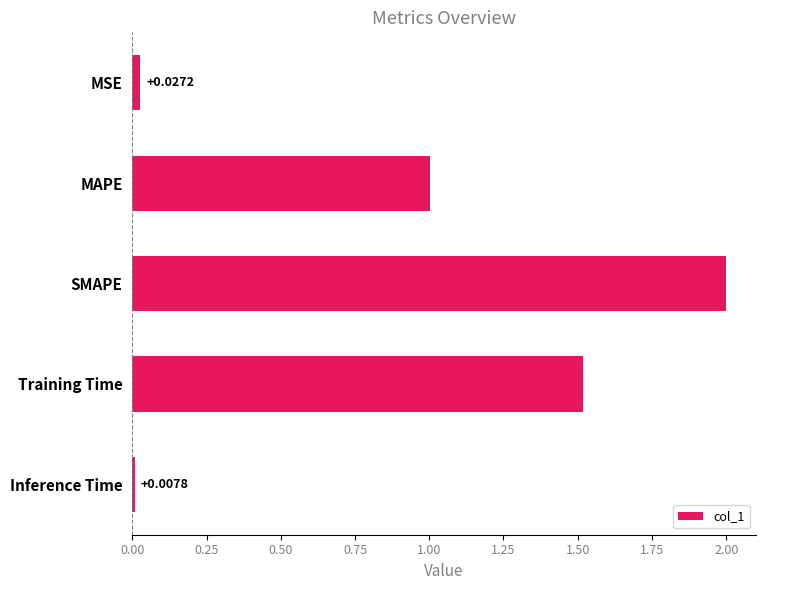

What is the label of the 4th bar from the bottom?

MAPE